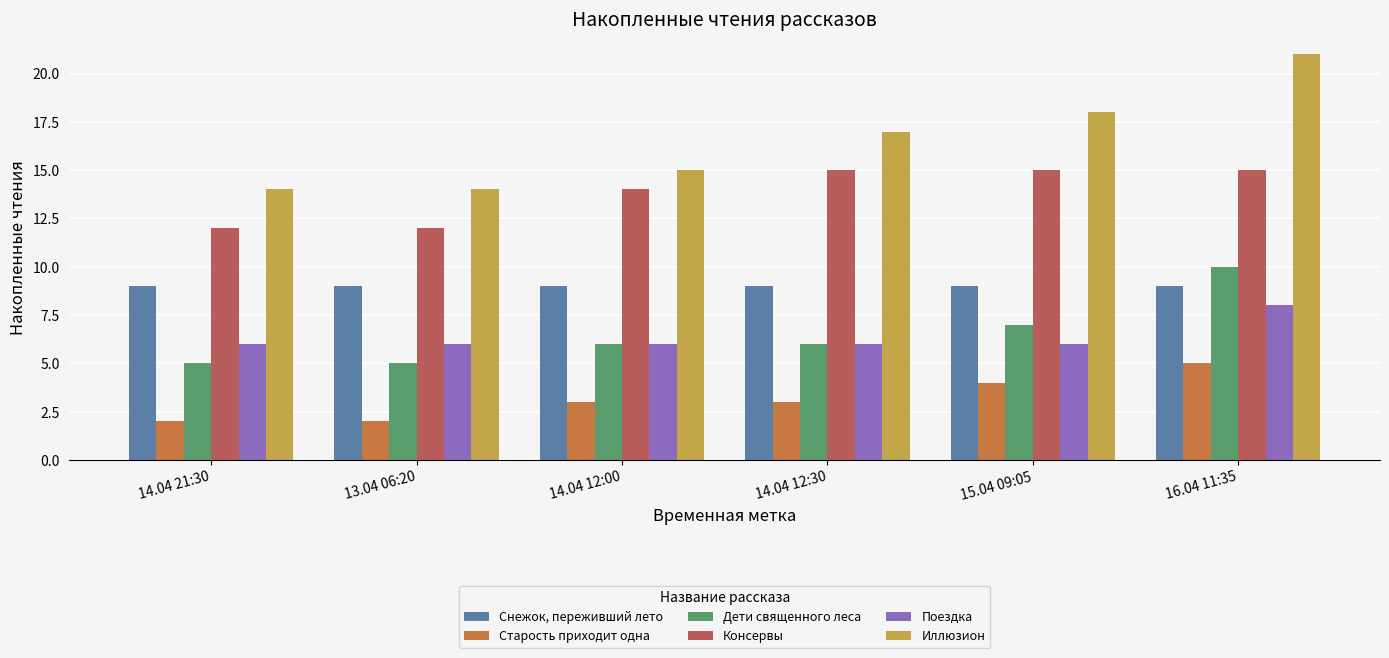

List the series in order of their peak value, lowest first.

Старость приходит одна, Поездка, Снежок, переживший лето, Дети священного леса, Консервы, Иллюзион